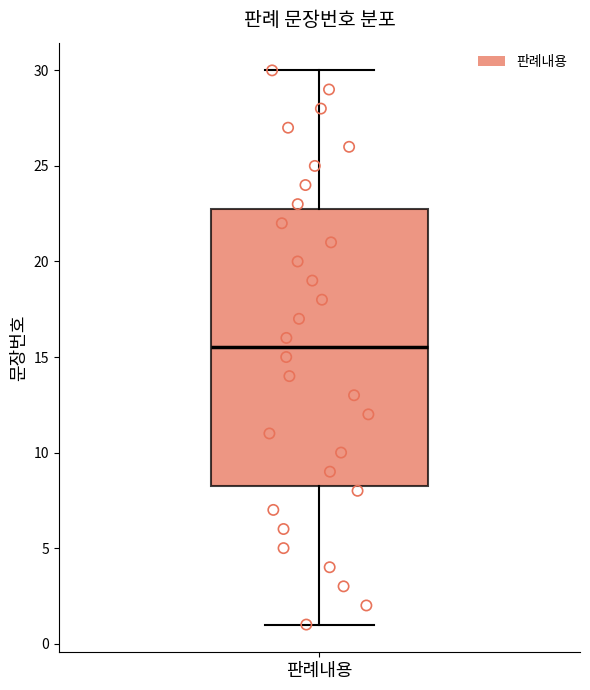

Transcribe this box plot: give where the median line is, the range the box spans, and where the two whiskers end, as read against the y-axis. The values are not printed on the chart, so give them approximately, as read against the axis.

median 15.5, box 8.5 to 23.0, whiskers 1.0 to 30.0